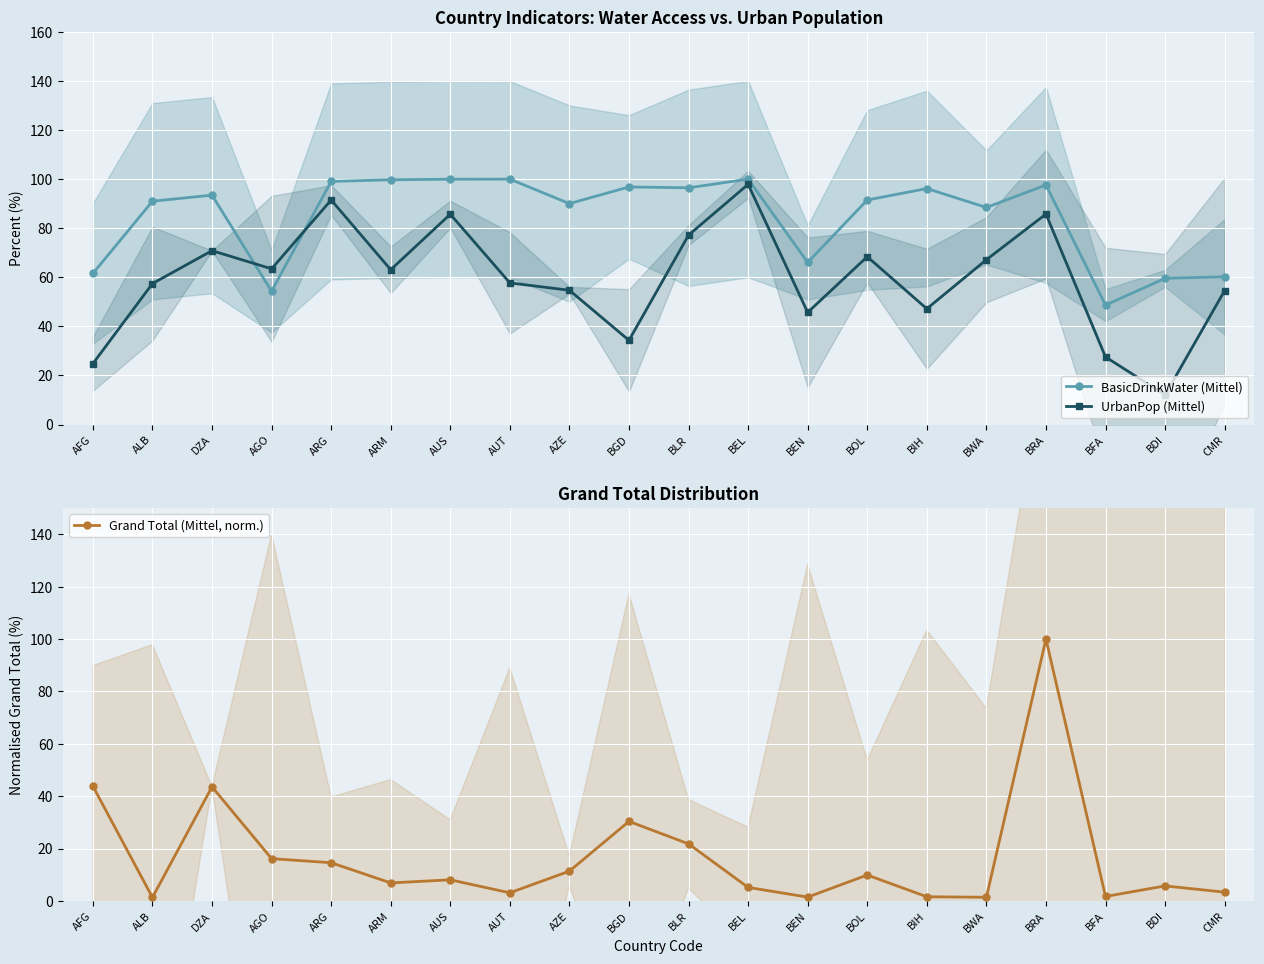

What is the difference between the second highest and minimum values in the BasicDrinkWater (Mittel) series?

51.3